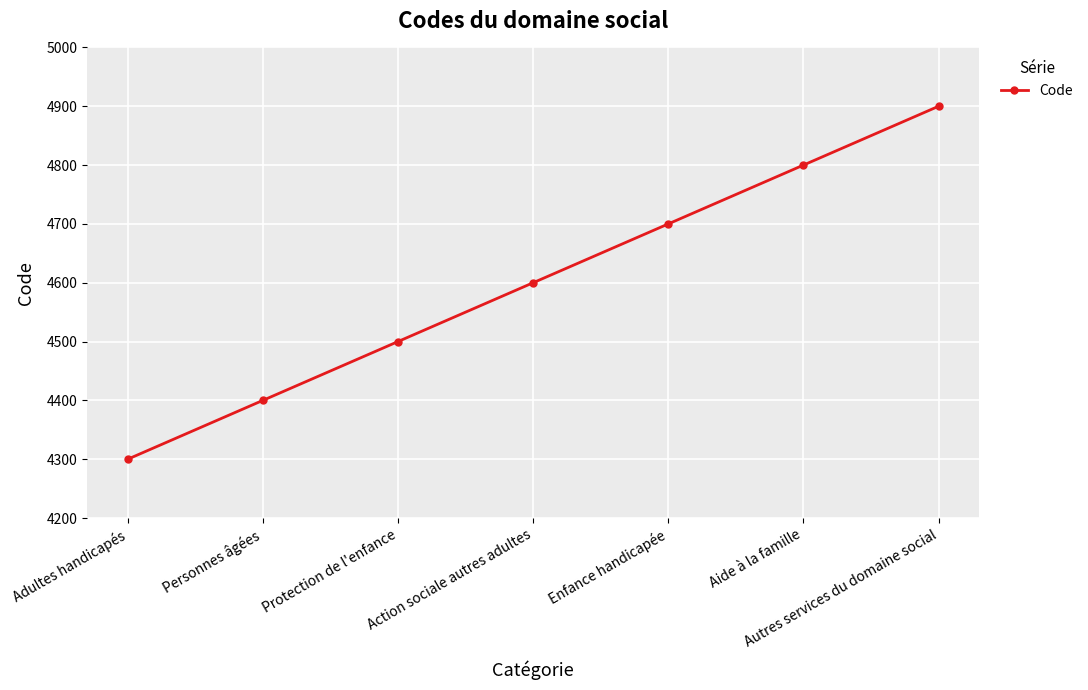

The value at Adultes handicapés is 2557. True or false?

False